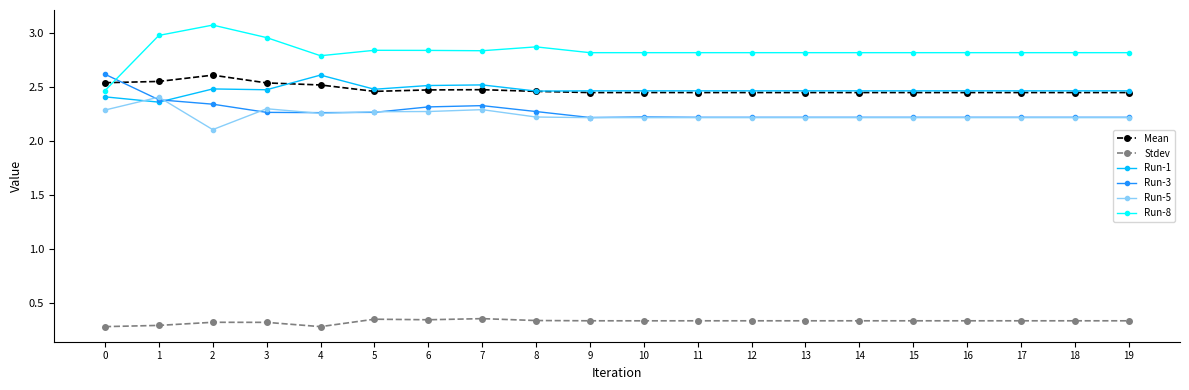

True or false: Stdev and Run-8 intersect in this chart.

False